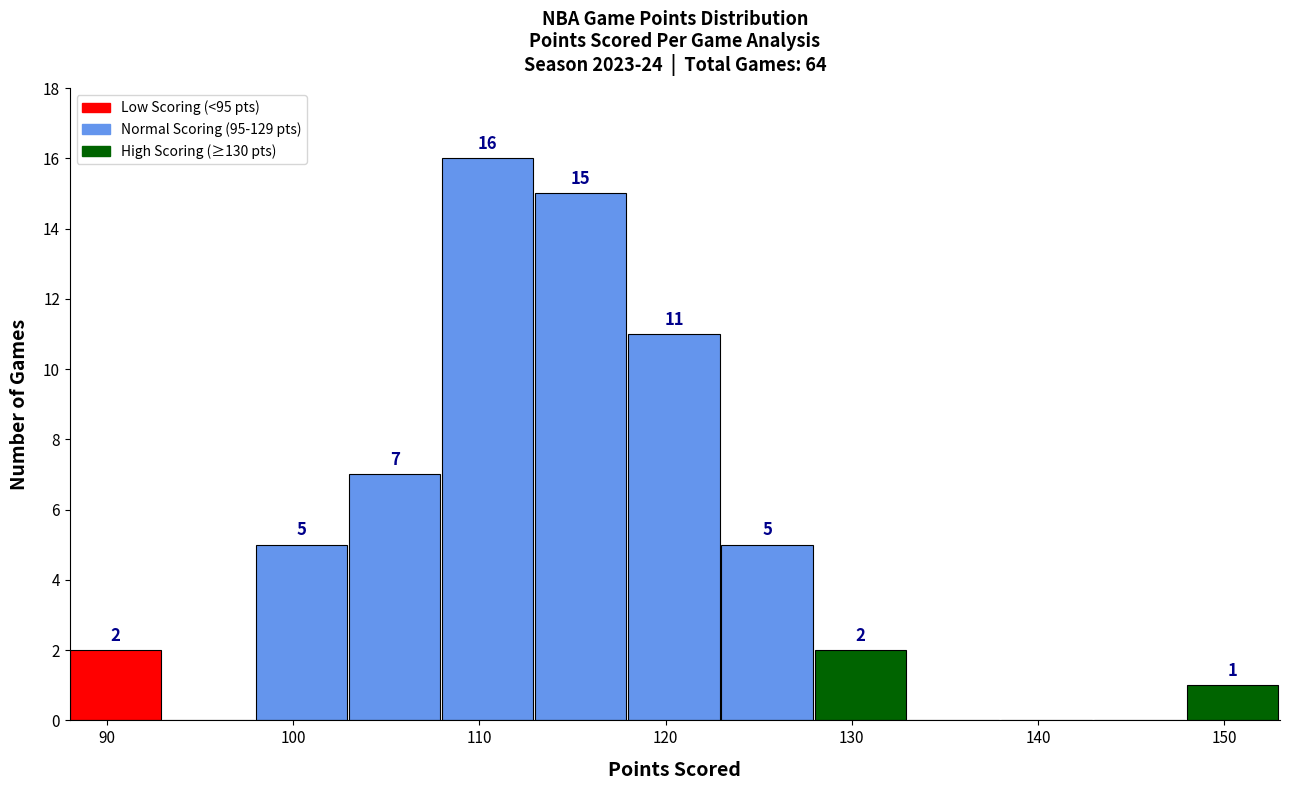

Over which range of the x-axis is the bar tallest?

108 to 113